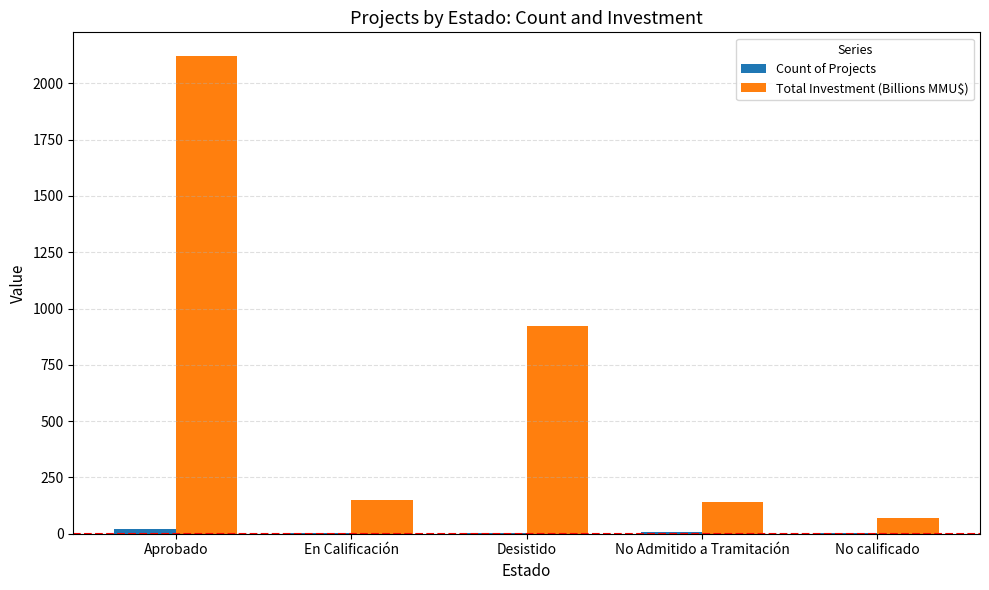

True or false: Total Investment (Billions MMU$) has a value of 200.8 at Desistido.

False